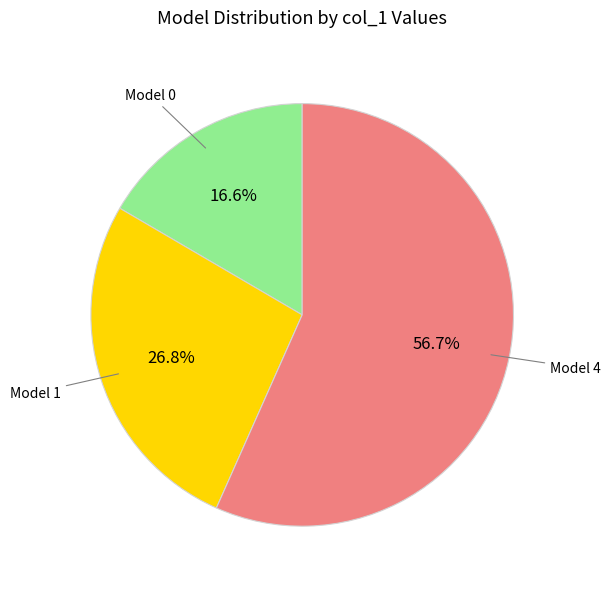

How many slices are in this pie chart?

3